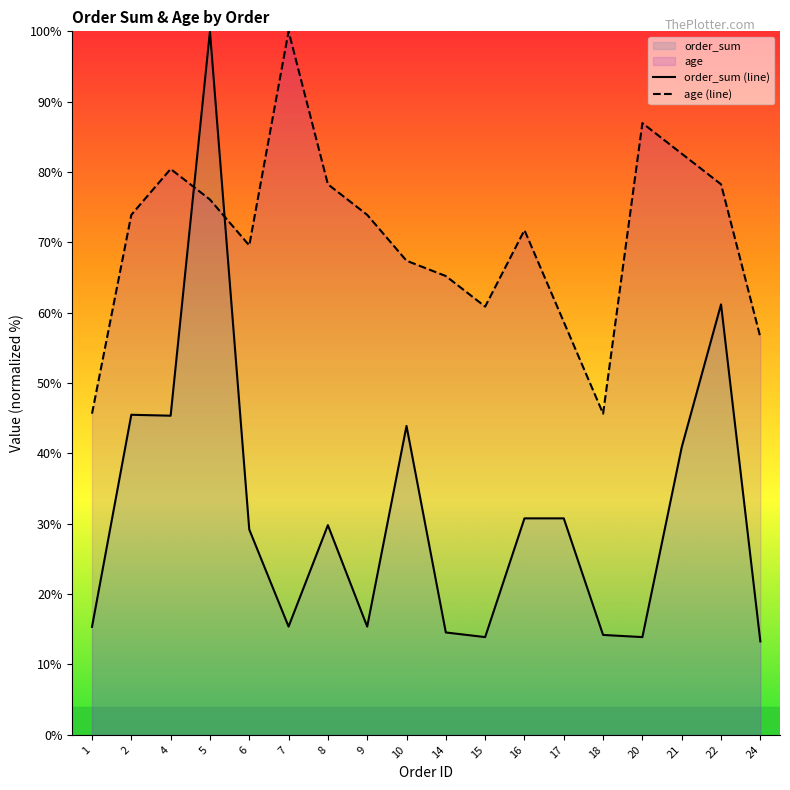

Reading left to right, list all the values displayed in this chart.

order_sum (line): 15.3	45.5	45.4	100.0	29.2	15.4	29.8	15.4	43.9	14.5	13.9	30.8	30.8	14.2	13.9	40.9	61.2	13.3
age (line): 45.7	73.9	80.4	76.1	69.6	100.0	78.3	73.9	67.4	65.2	60.9	71.7	58.7	45.7	87.0	82.6	78.3	56.5